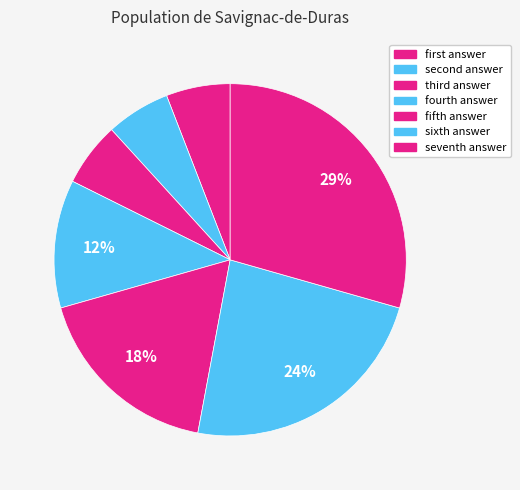

How many segments does this pie chart have?

7